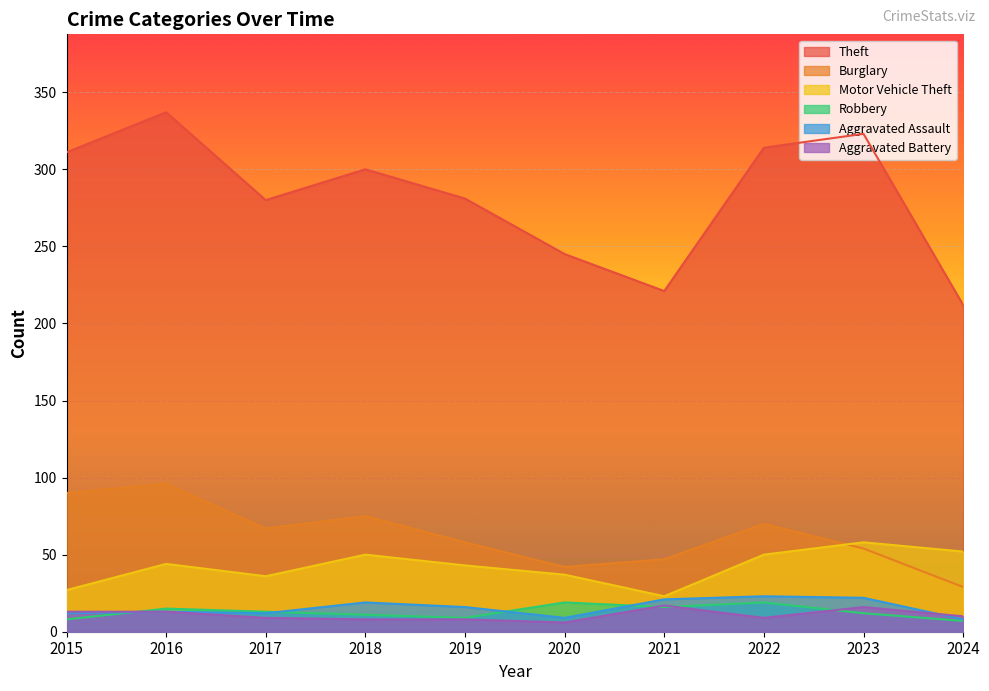

Is it true that Aggravated Battery equals 9 at 2017?

True